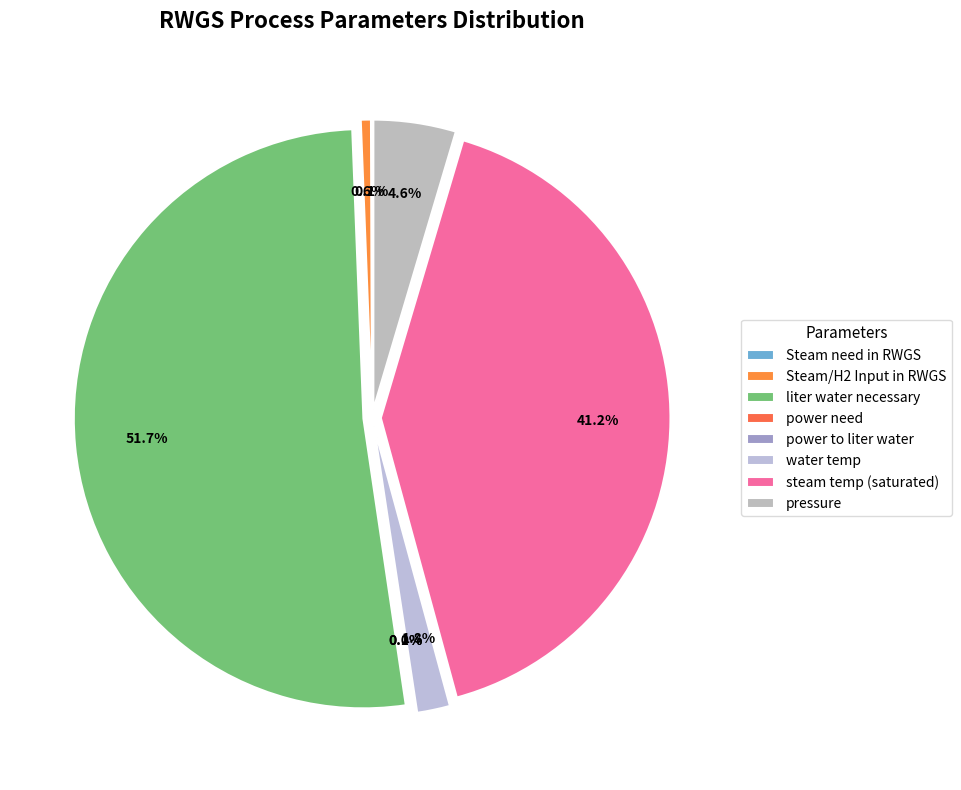

Combined, do power need and pressure account for over 50%?

No